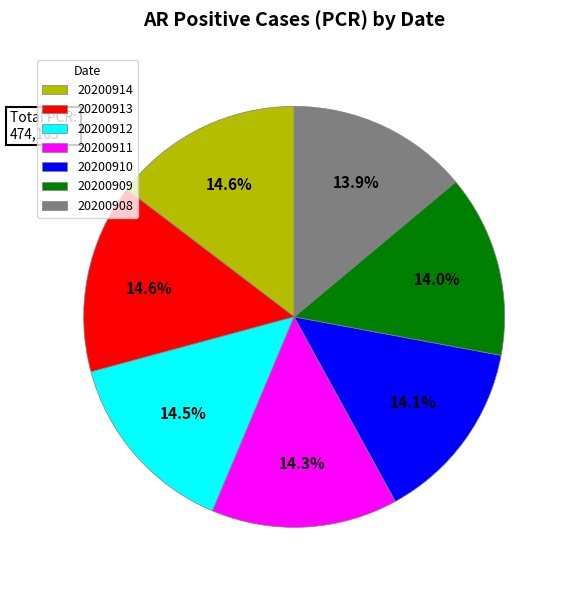

To the nearest percent, what portion does 20200909 represent?

14%